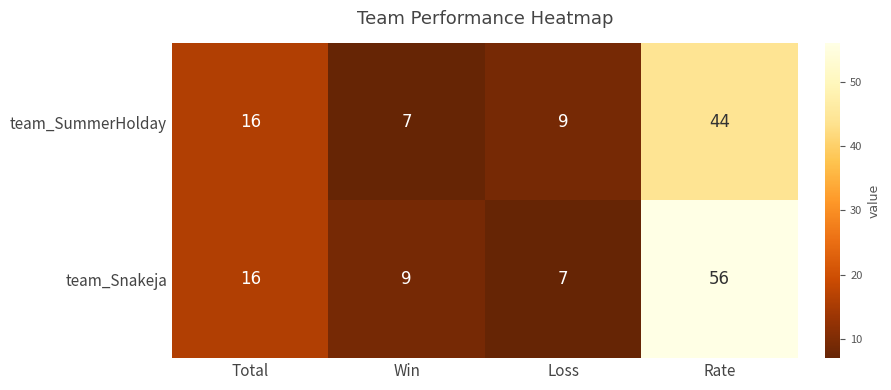

The value of team_Snakeja at Win is 9. True or false?

True